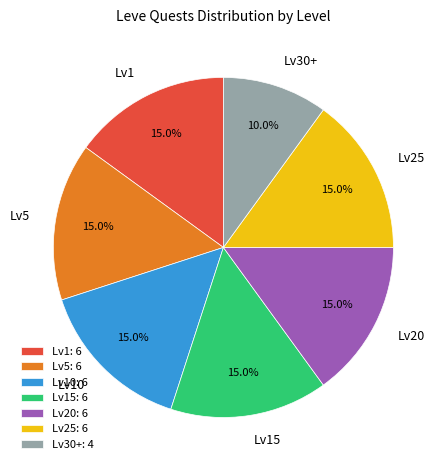

What is the smallest slice in the pie chart?

Lv30+: 4